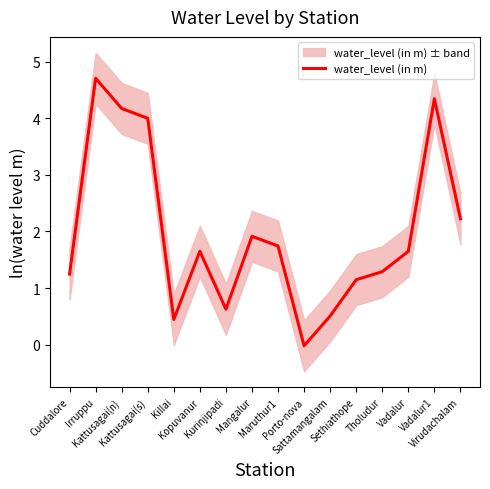

Reading left to right, extract all data points from this chart.

1.2	4.7	4.2	4.0	0.4	1.7	0.6	1.9	1.7	-0.0	0.5	1.1	1.3	1.6	4.3	2.2